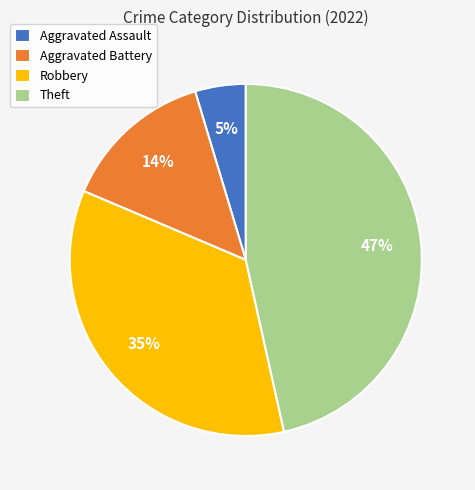

Between Aggravated Battery and Aggravated Assault, which is larger?

Aggravated Battery